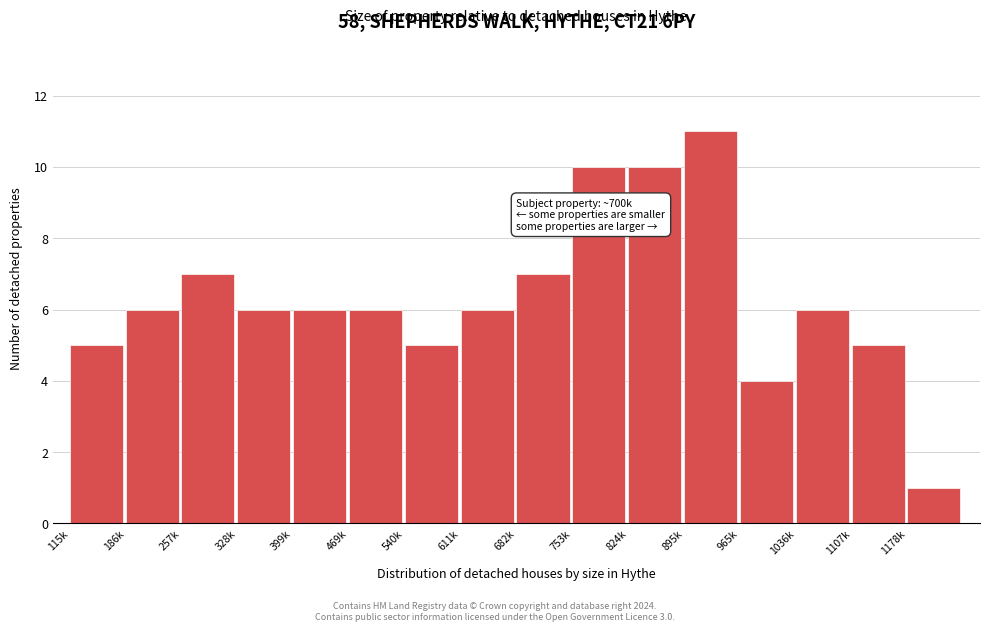

Reading right to left, extract all data points from this chart.

1	5	6	4	11	10	10	7	6	5	6	6	6	7	6	5